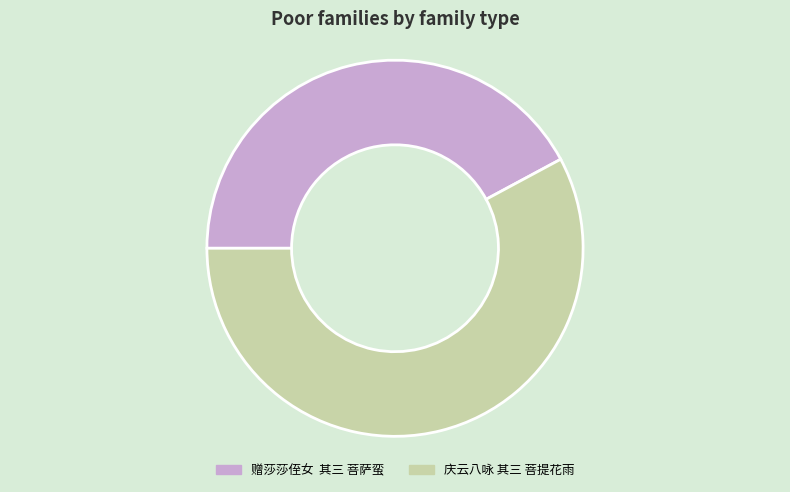

Combined, do 庆云八咏 其三 菩提花雨 and 赠莎莎侄女 其三 菩萨蛮 account for over 50%?

Yes